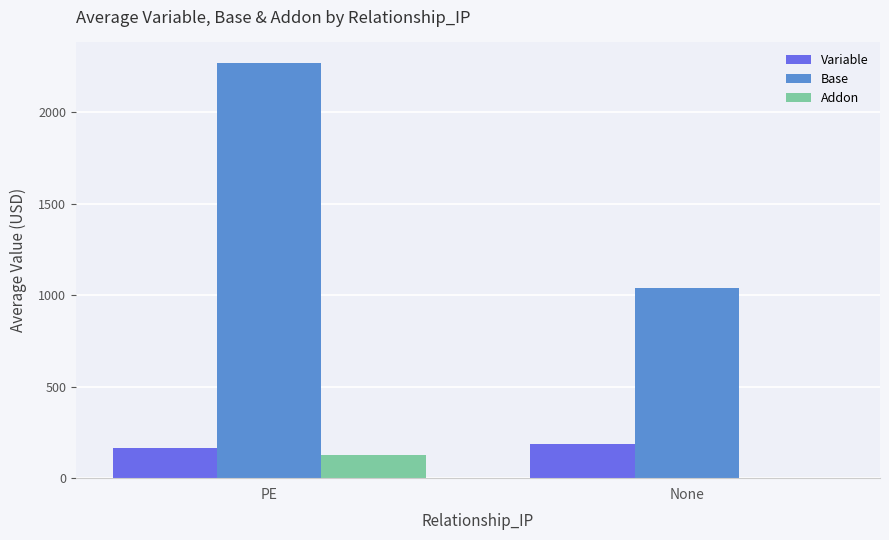

What are all the series names shown in the legend?

Variable, Base, Addon